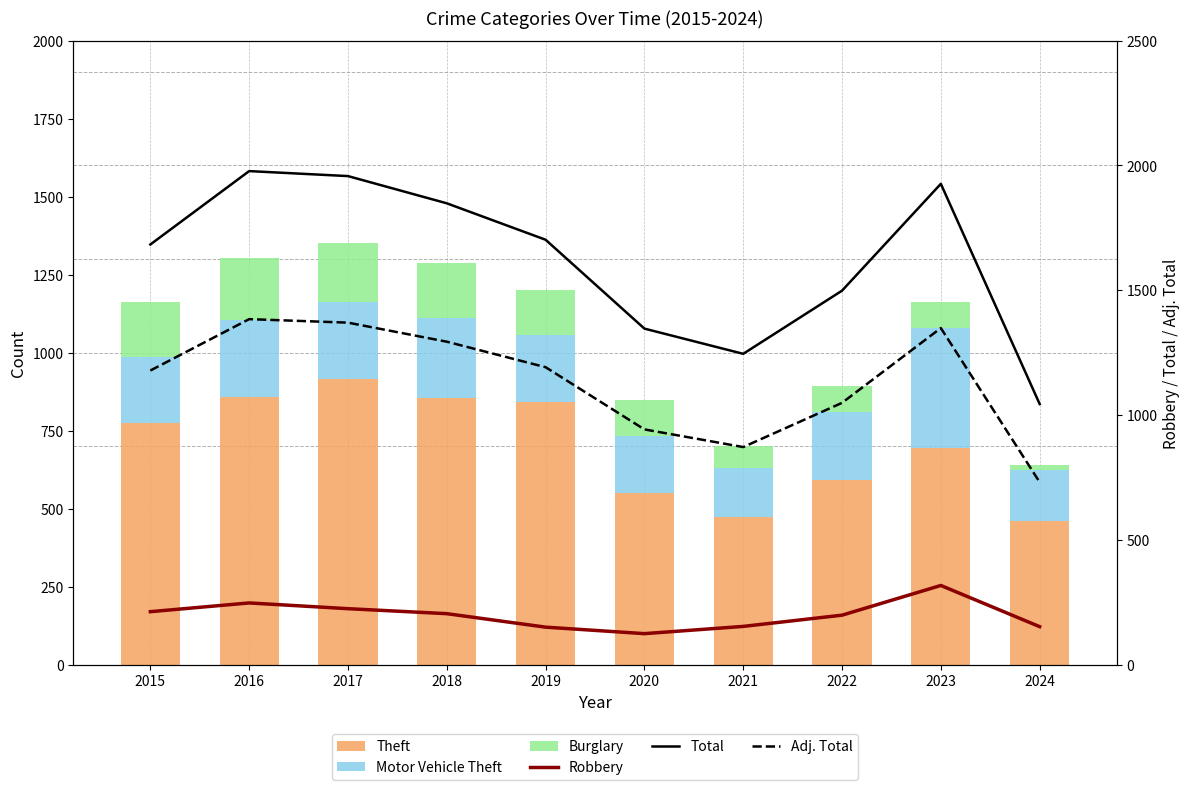

What is the difference between the second highest and minimum values in the Burglary series?

171.0